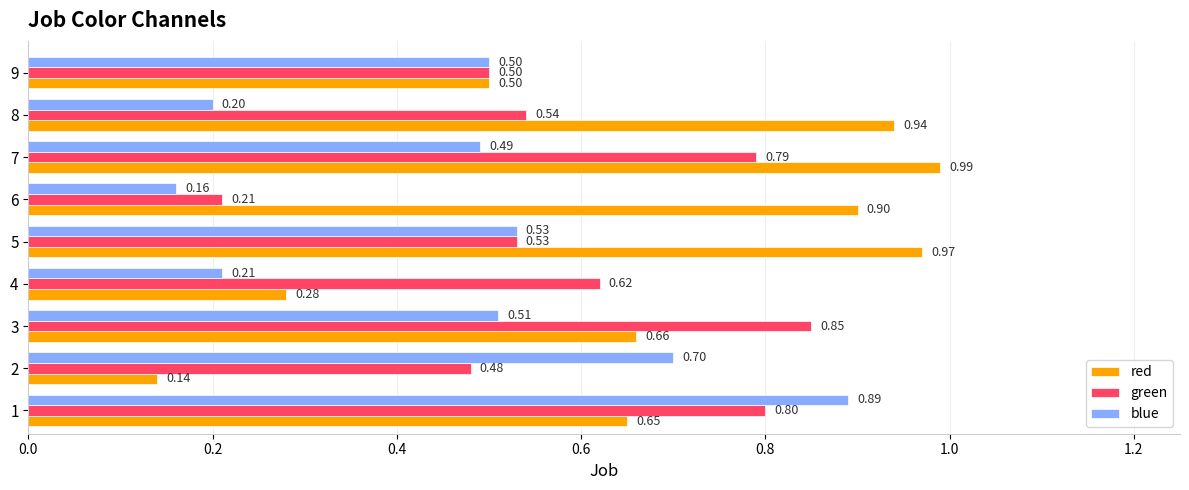

What is the spread (max minus min) of values at 8?

0.7